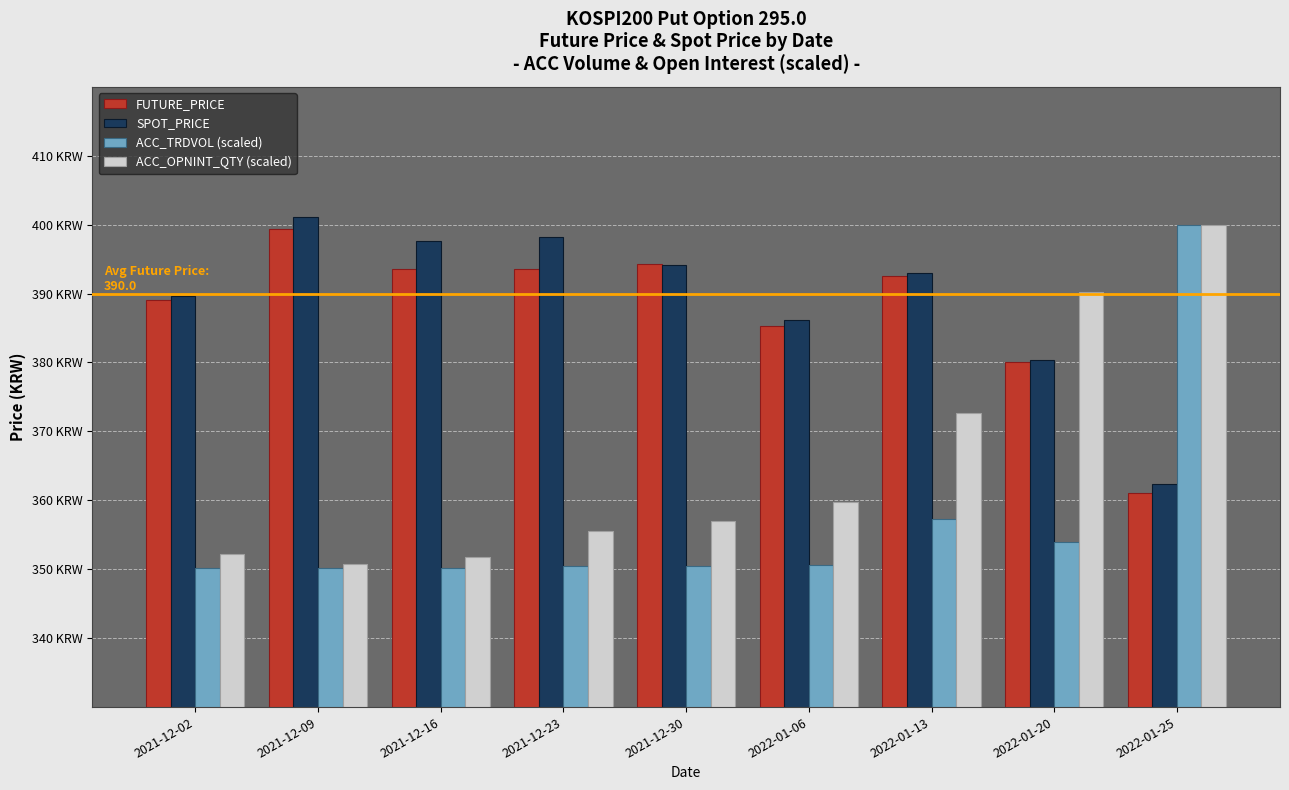

At 2021-12-30, list the series in order from largest to smallest.

FUTURE_PRICE, SPOT_PRICE, ACC_OPNINT_QTY (scaled), ACC_TRDVOL (scaled)